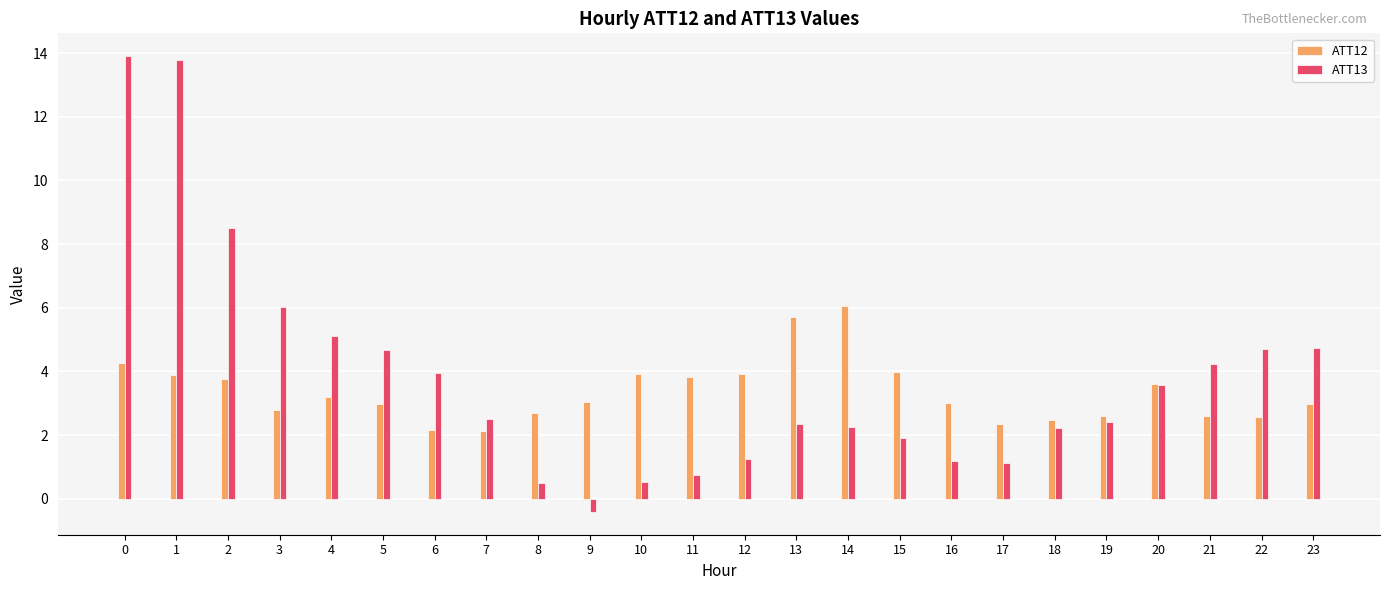

What is the difference between the maximum and minimum values in the ATT13 series?

14.3